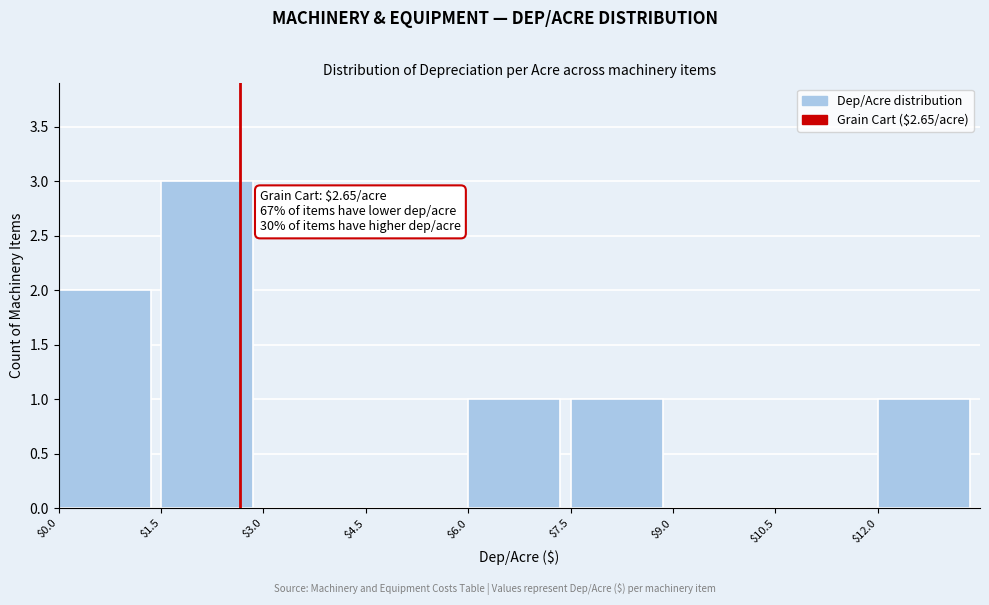

Which range on the x-axis has the tallest bar?

1.5 to 3.0